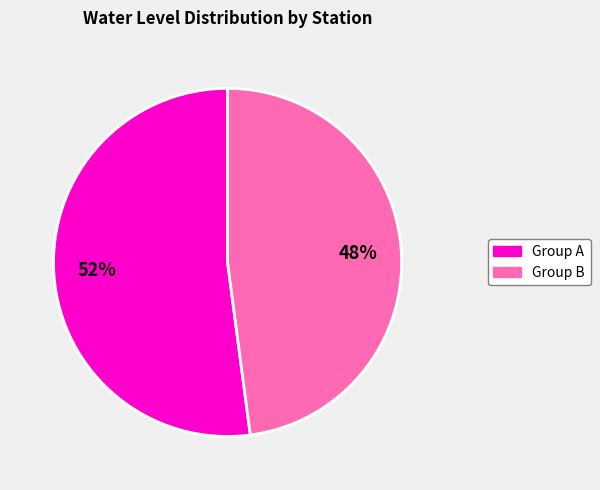

To the nearest percent, what is the difference between the largest and smallest slice percentages?

4%